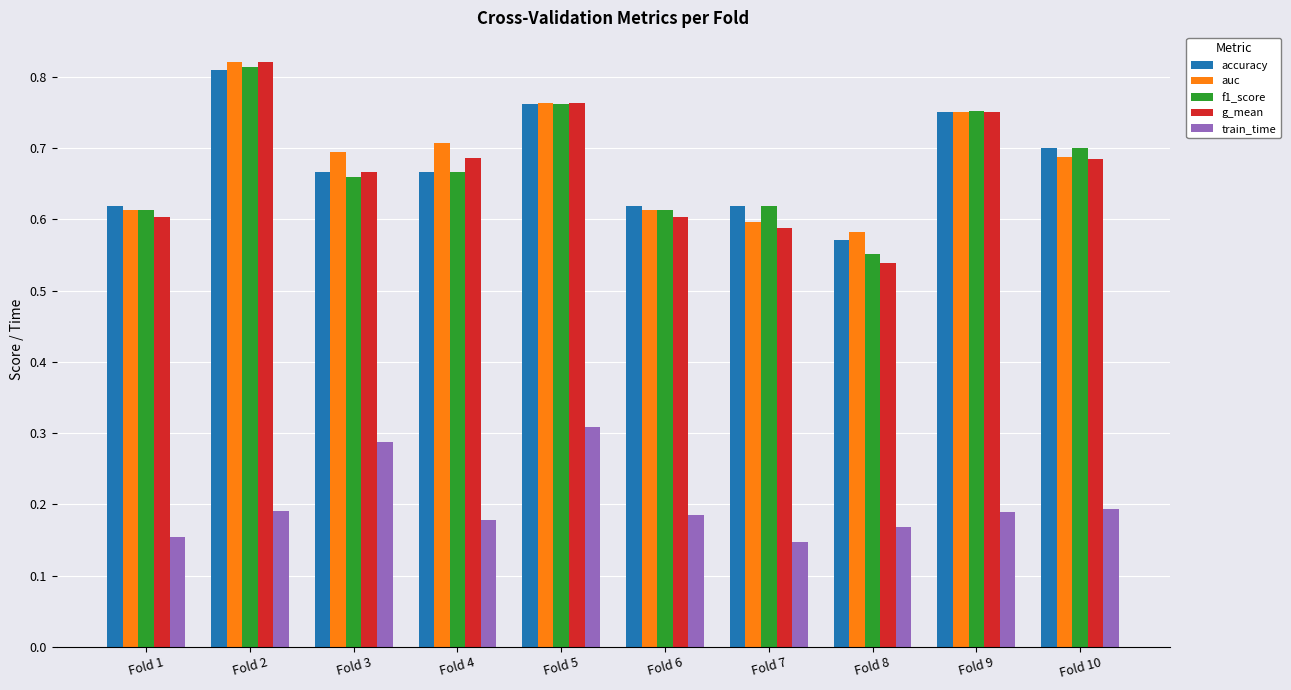

Which series has the widest spread of values?

g_mean